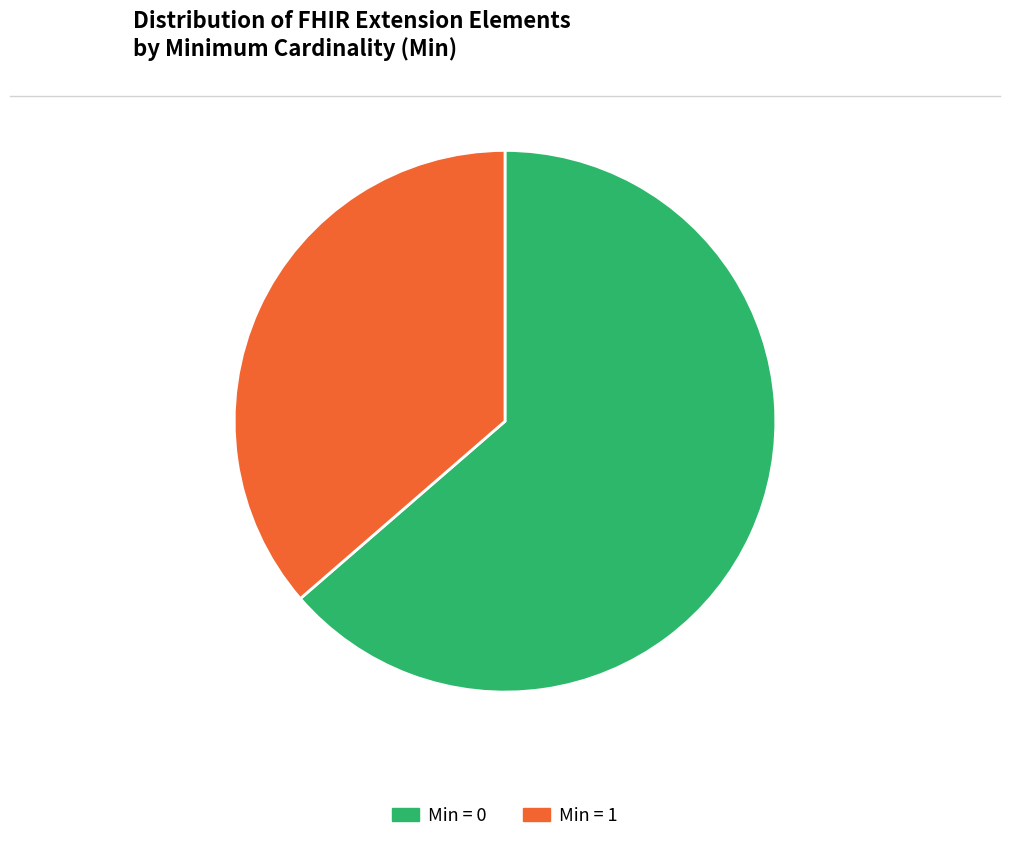

Is there any slice that represents more than half of the pie?

Yes